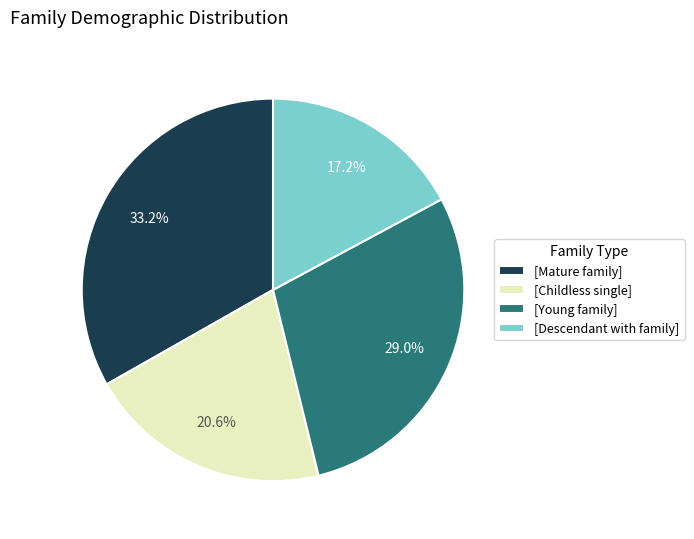

To the nearest percent, what is the difference between the largest and smallest slice percentages?

16%